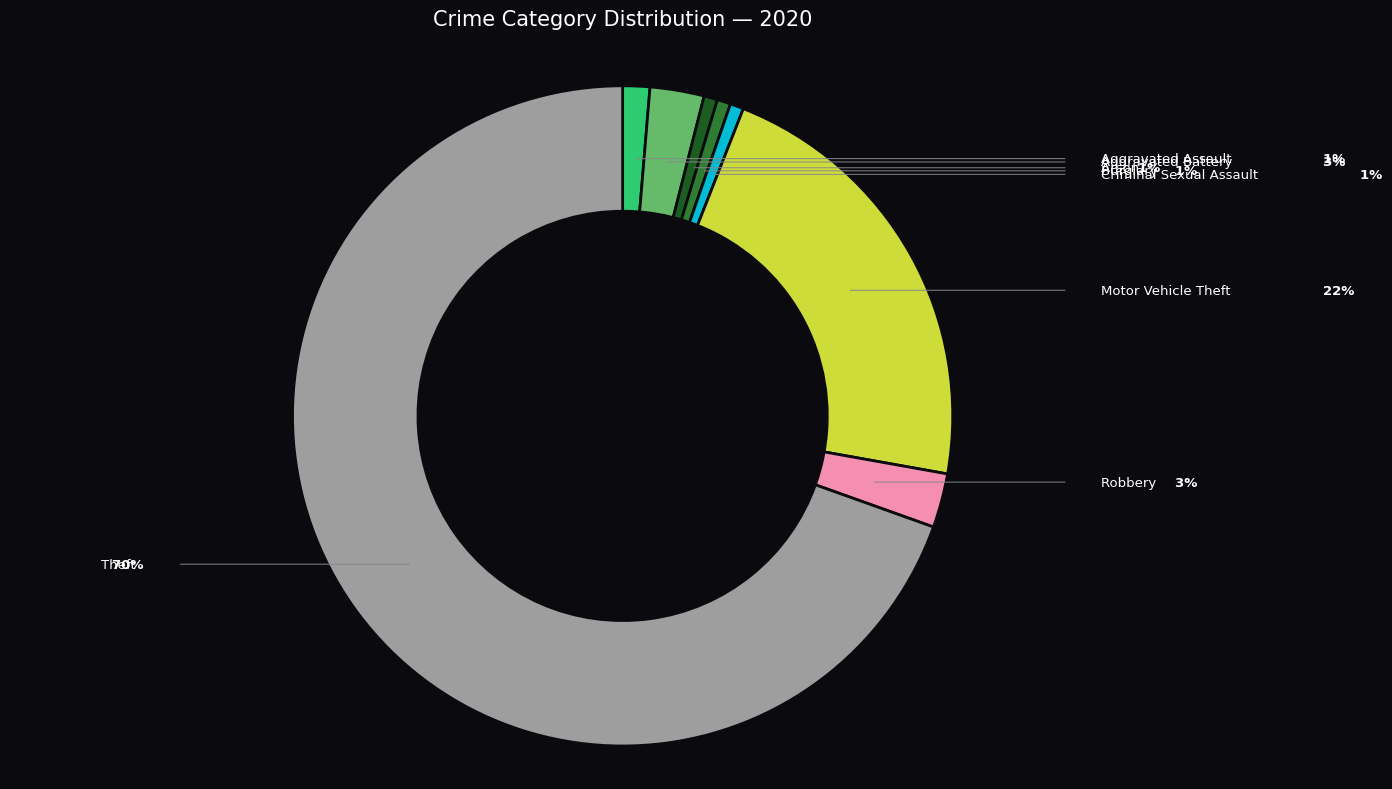

What is the change in value from Aggravated Battery to Theft?

+101